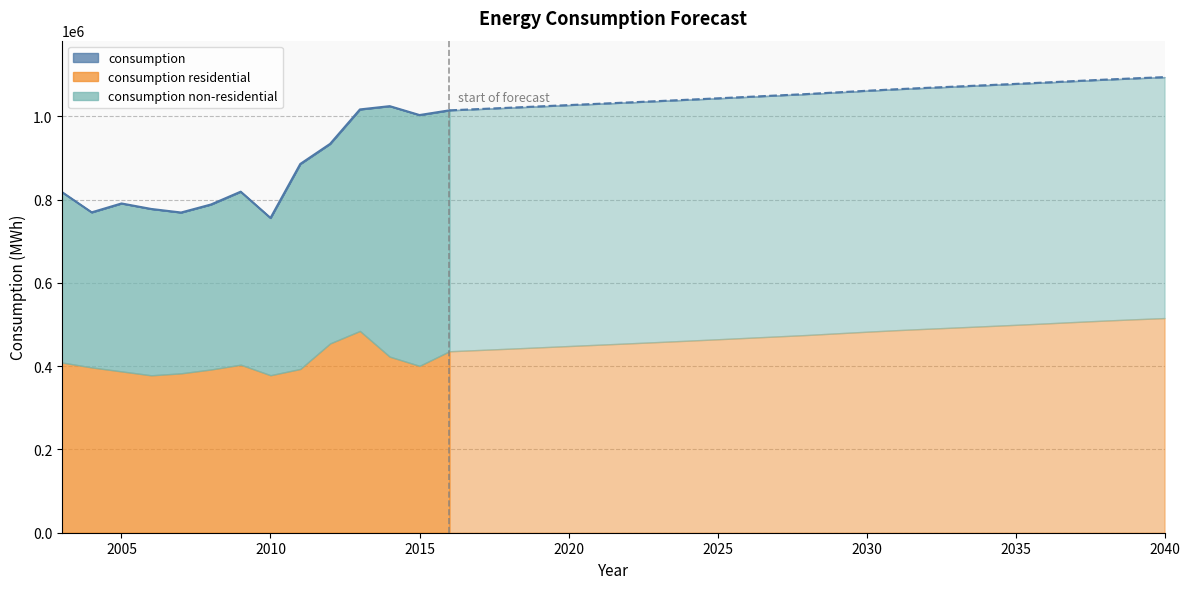

Rank the series by their average value, from highest to lowest.

consumption, consumption non-residential, consumption residential